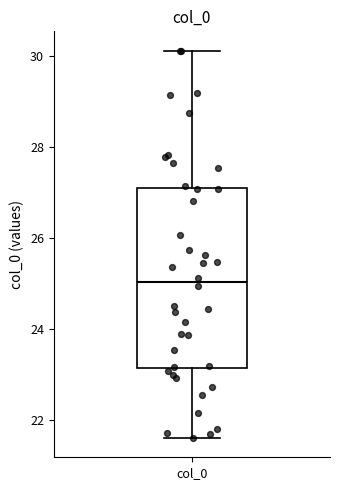

Where is the lower edge of the box for col_0 on the y-axis? The values are not printed on the chart, so give them approximately, as read against the axis.

23.2